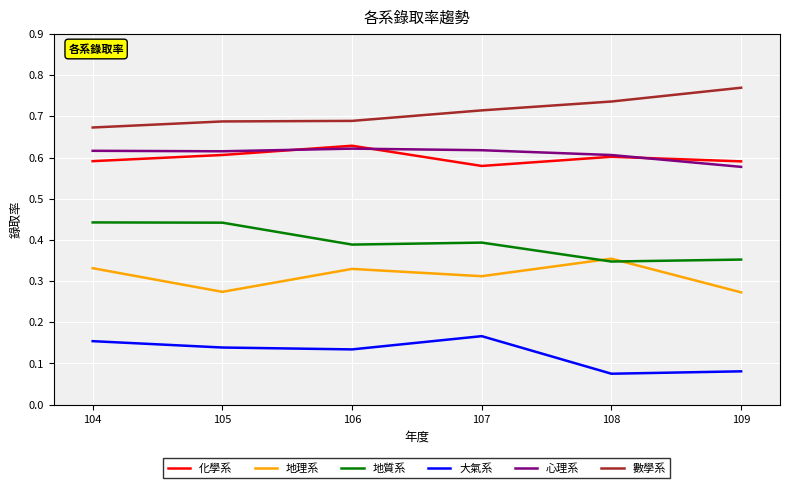

Which series has the largest total across all categories?

數學系